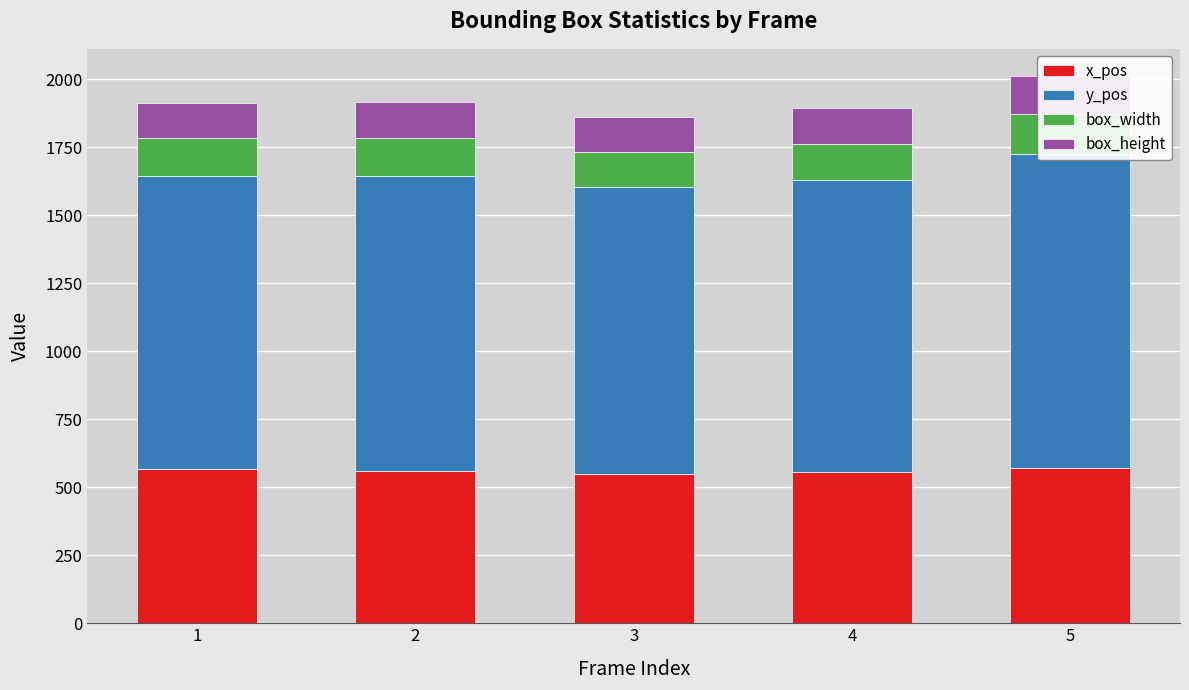

What is the difference between the maximum and minimum values in the box_width series?

13.1